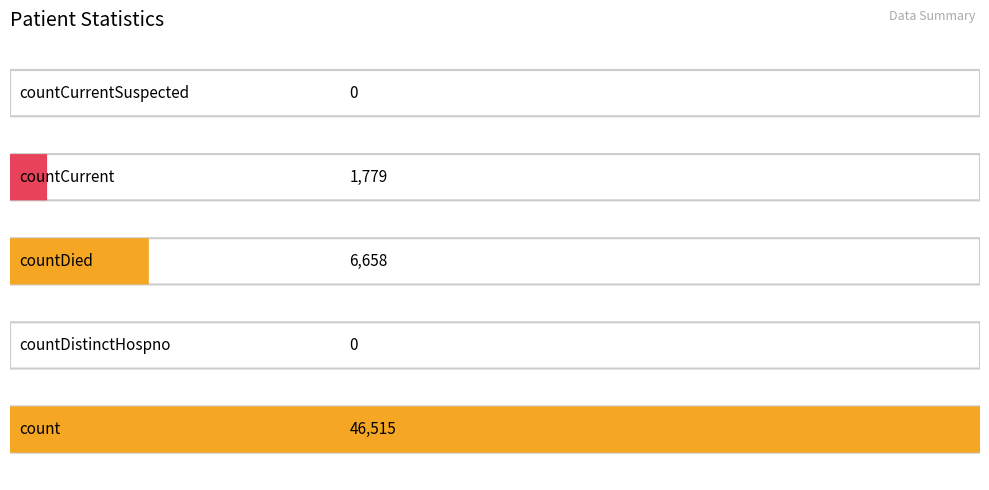

Reading left to right, extract all data points from this chart.

count=46515	countDistinctHospno=0	countDied=6658	countCurrent=1779	countCurrentSuspected=0